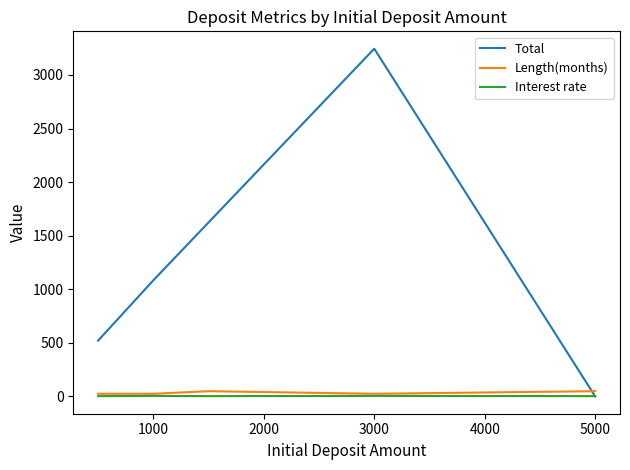

After their last crossing, which series has the higher values: Total or Length(months)?

Length(months)